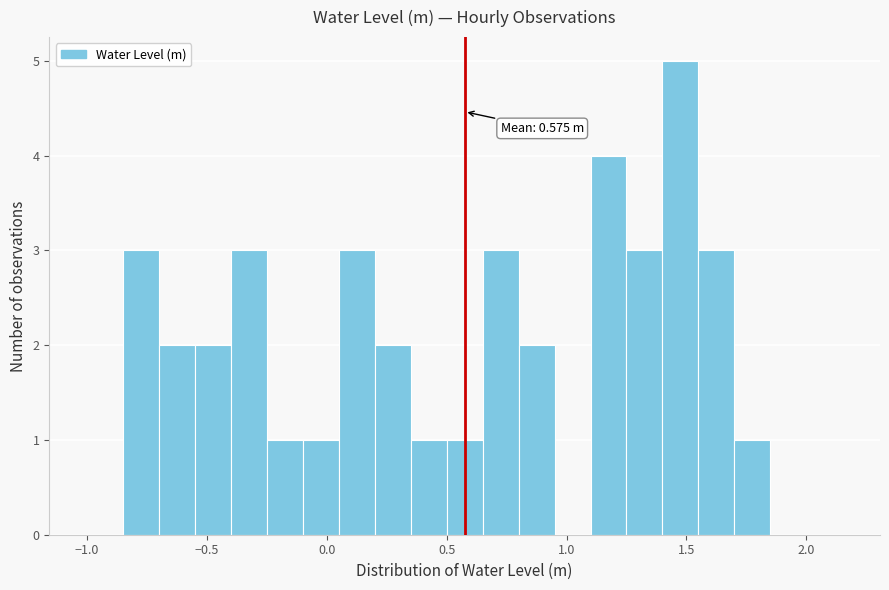

Around what value on the x-axis is the tallest bar? Give the approximate position of its centre, as read against the axis.

1.50